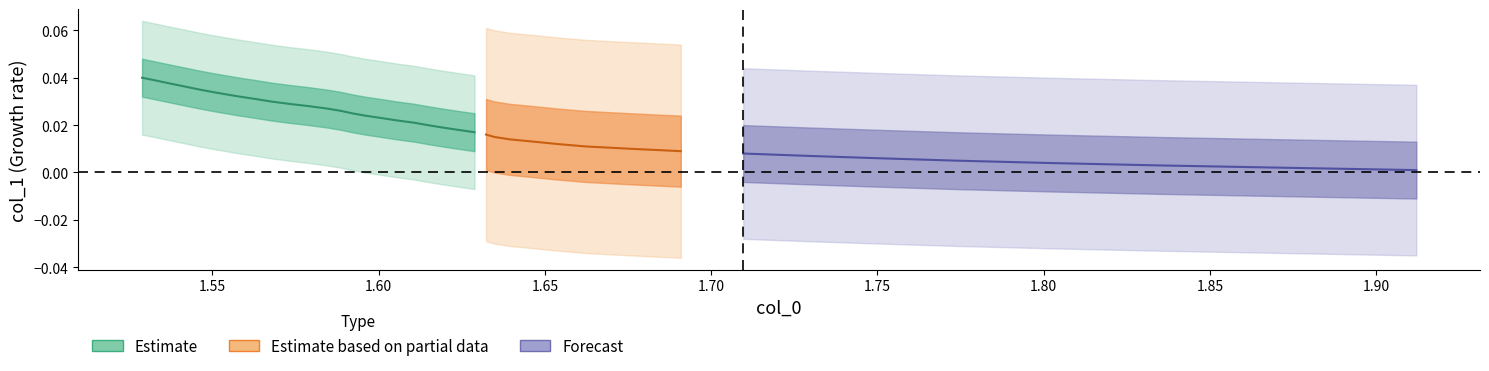

True or false: col_1 and col_0 cross at least once.

False